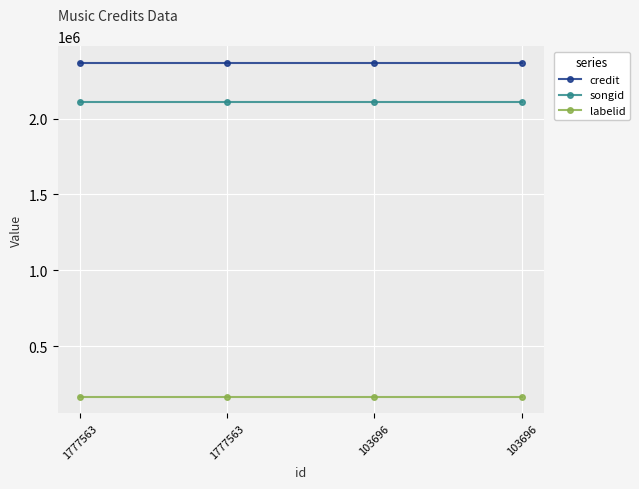

Reading left to right, transcribe all the data shown in this chart.

credit: 2366616	2366616	2366616	2366616
songid: 2108868	2108868	2108868	2108868
labelid: 168446	168446	168446	168446